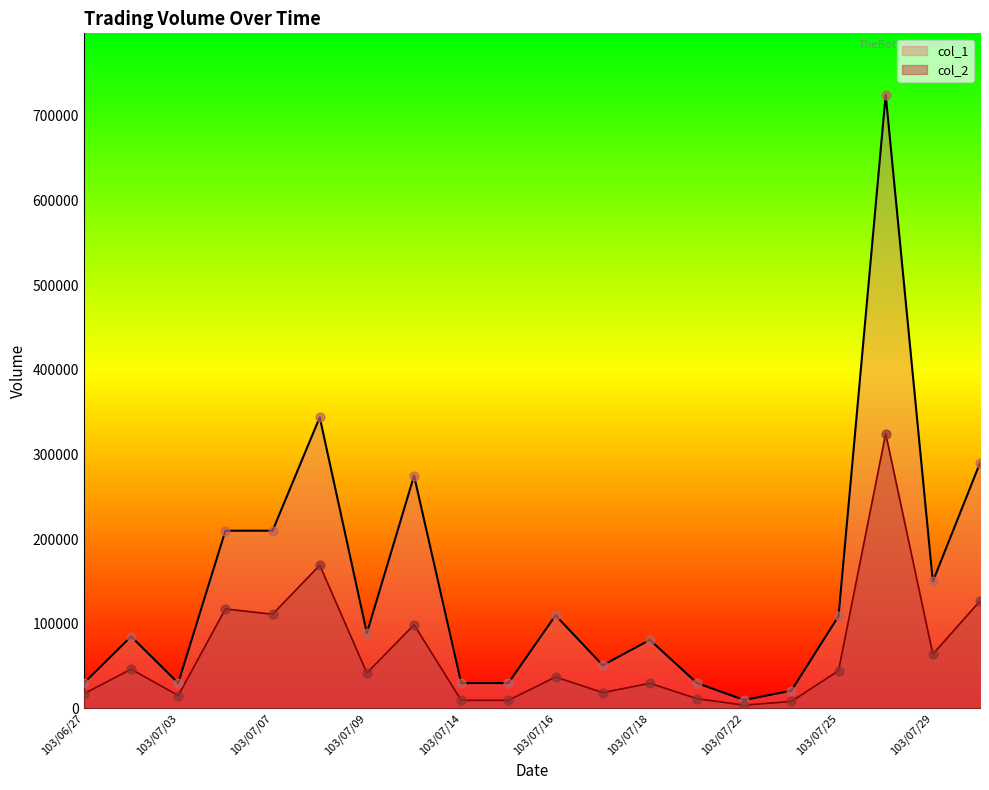

Which series contains the highest Y value?

col_1